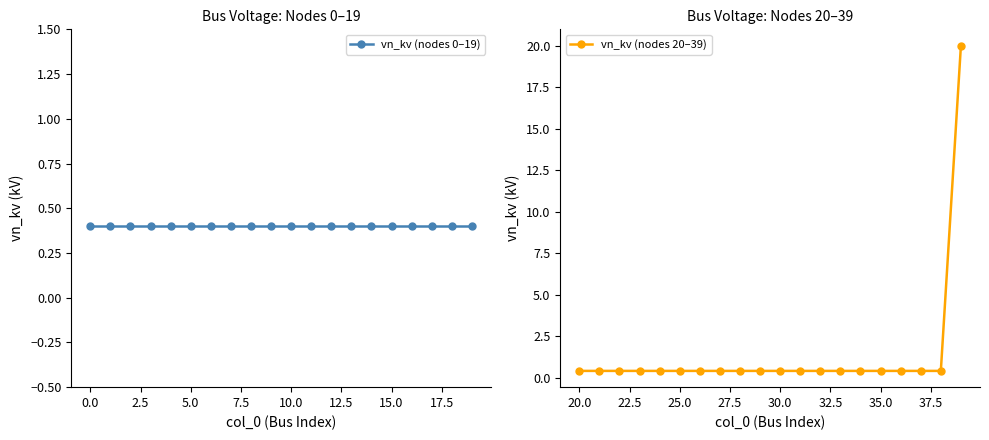

What is the lowest value of the vn_kv (nodes 20–39) series?

0.4